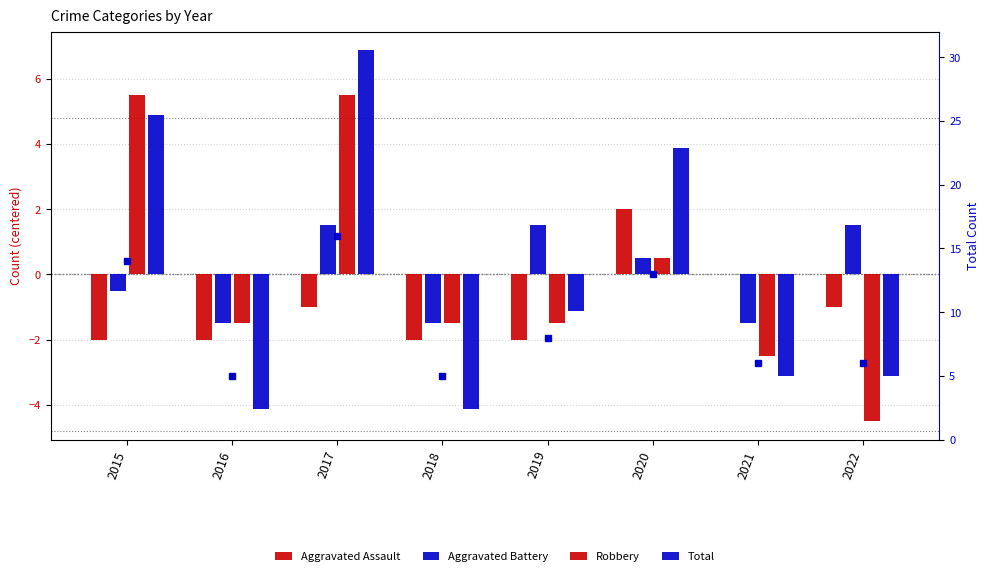

Rank the categories by Aggravated Battery value from lowest to highest.

2016, 2018, 2021, 2015, 2020, 2017, 2019, 2022